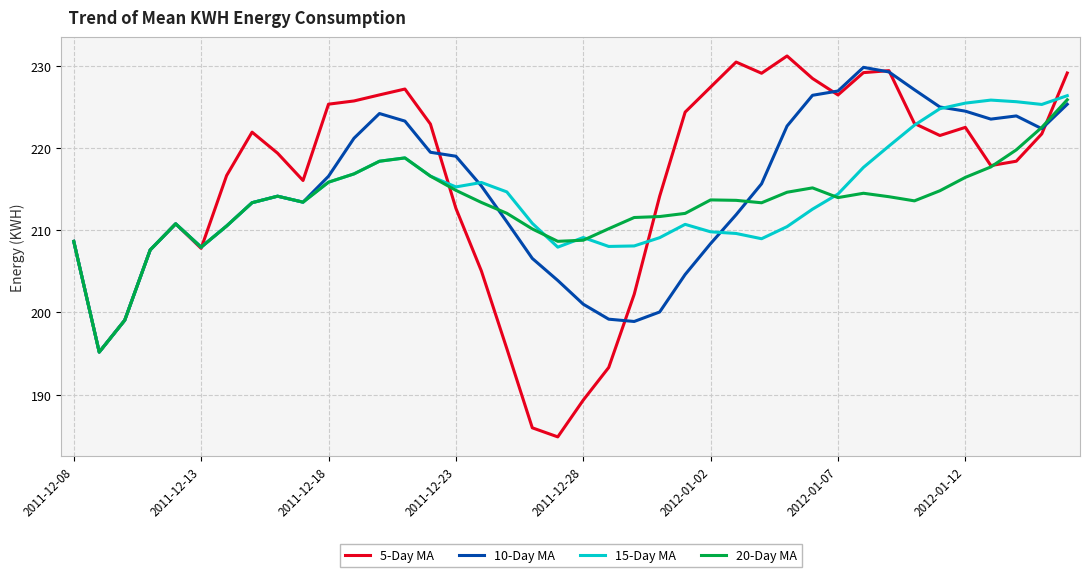

In 15-Day MA, how many points are higher than both neighbors (excluding endpoints)?

7